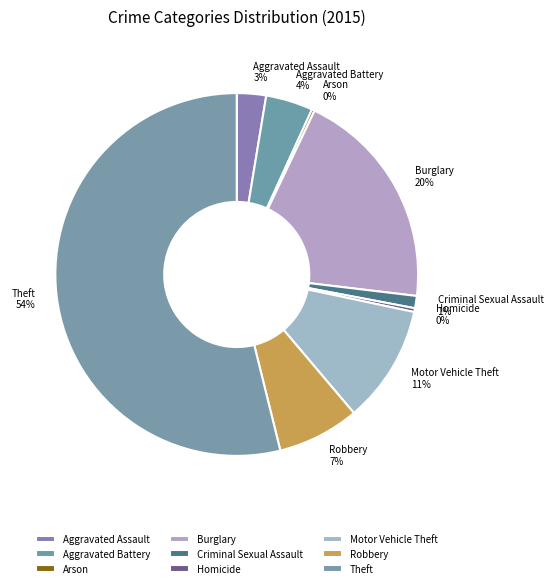

Is it true that Motor Vehicle Theft is 11% of the pie?

True